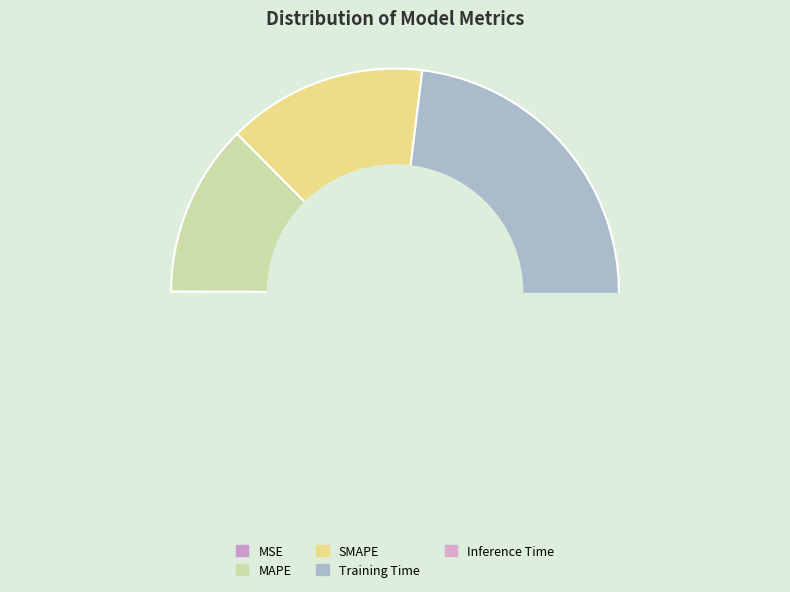

Does Training Time represent more than half of the total?

Yes